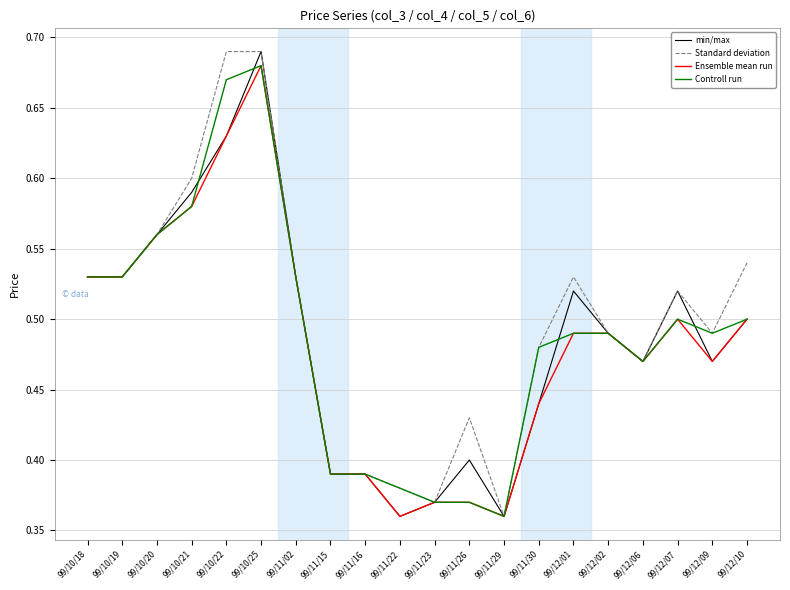

The min/max series shows 0.2 at 99/12/06. True or false?

False